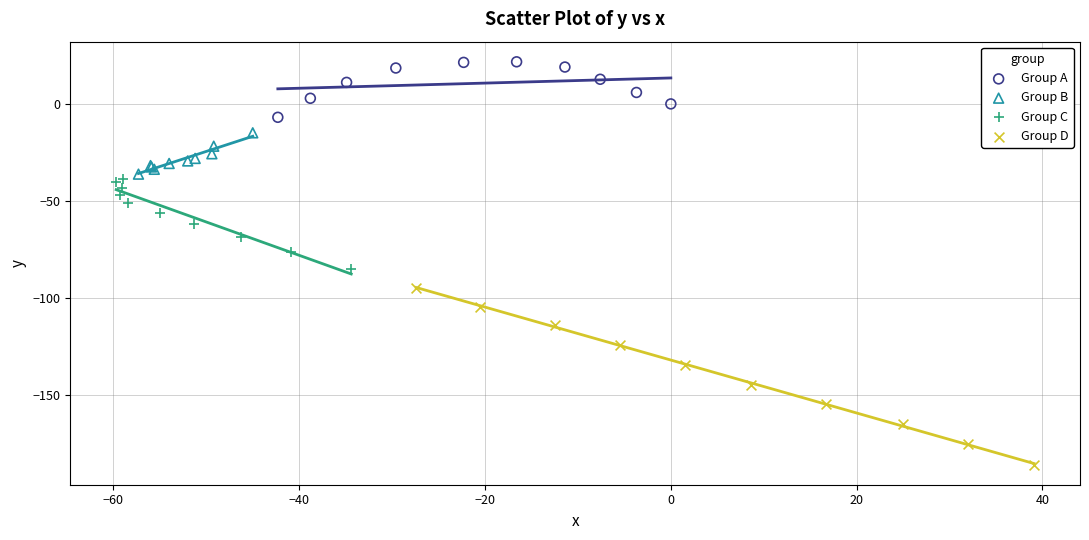

What are all the series names shown in the legend?

Group A, Group B, Group C, Group D